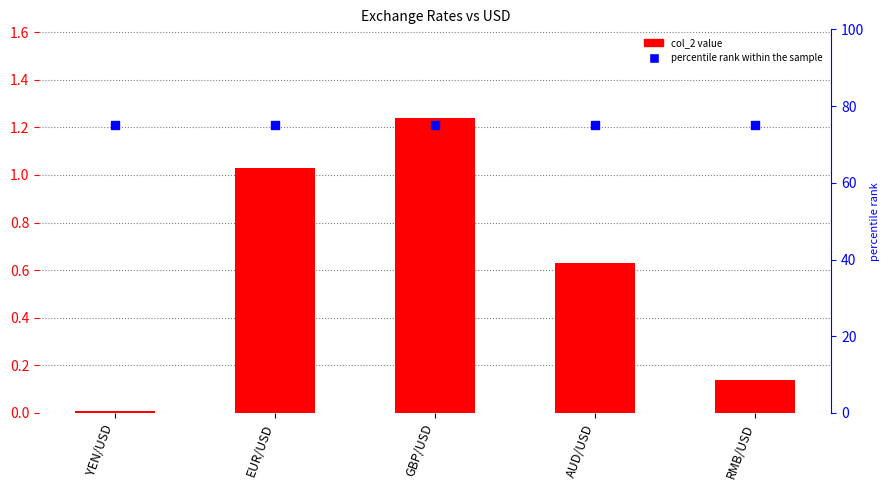

Which series has the widest spread of Y values?

col_2